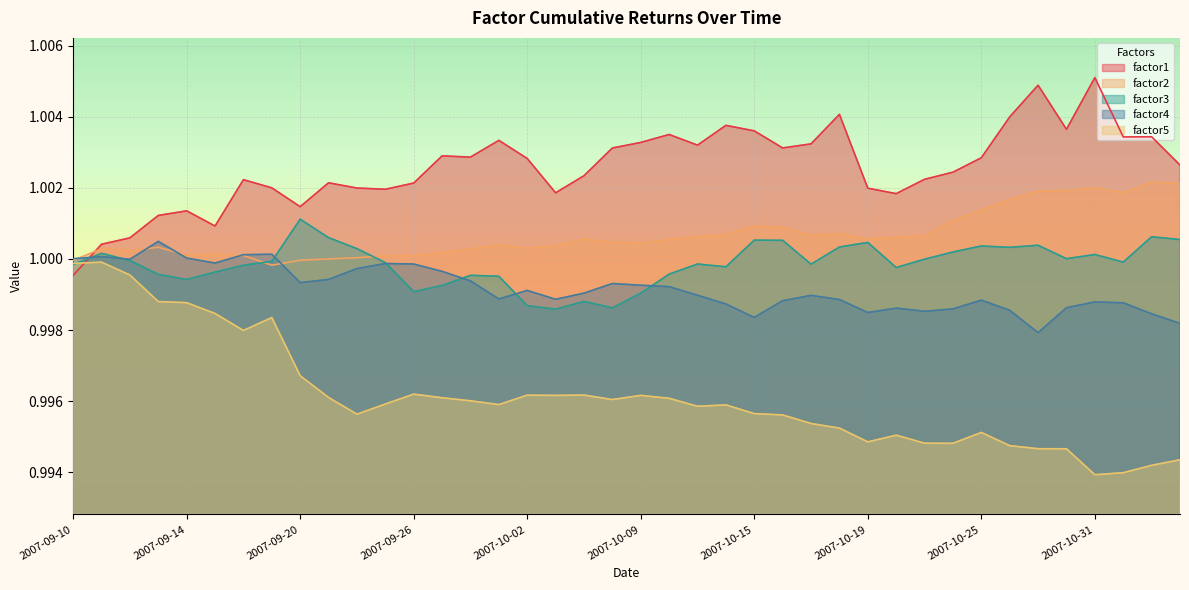

True or false: factor1 and factor5 intersect in this chart.

True